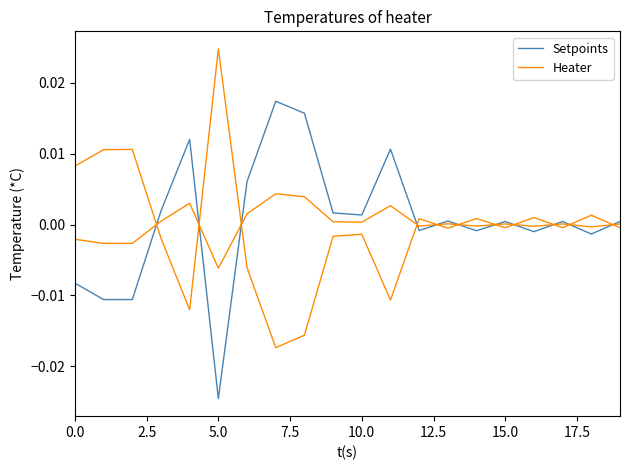

Where is the first local minimum for Heater?

5.0